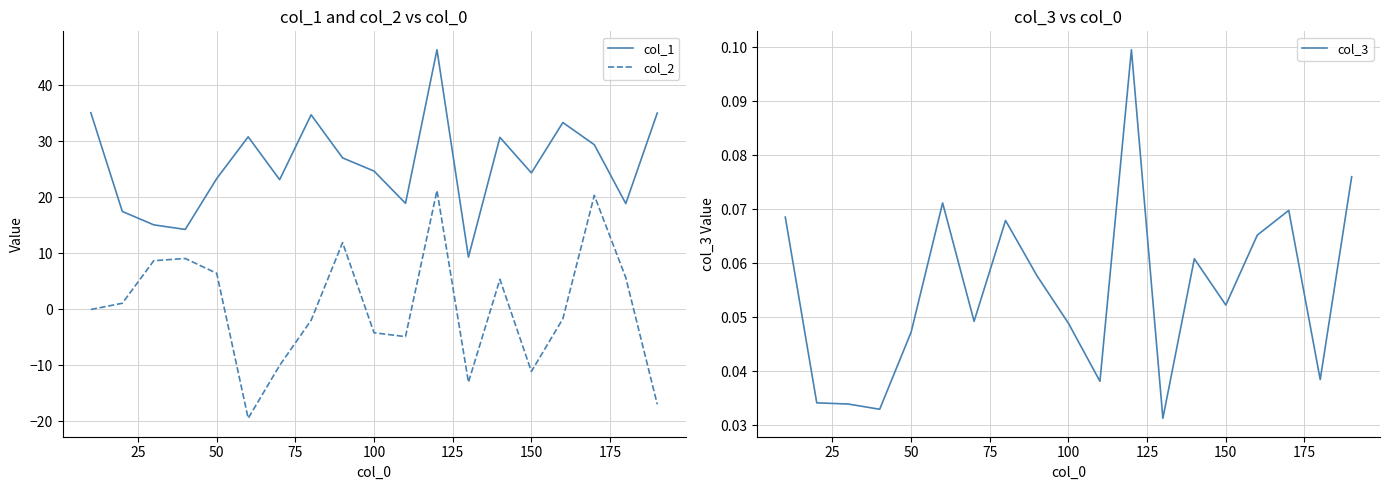

What is the highest value of the col_2 series?

21.2